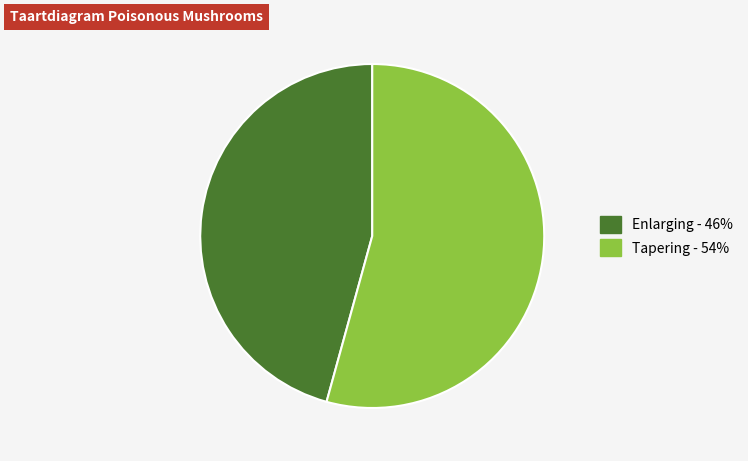

True or false: Tapering - 54% accounts for 54% of the total.

True